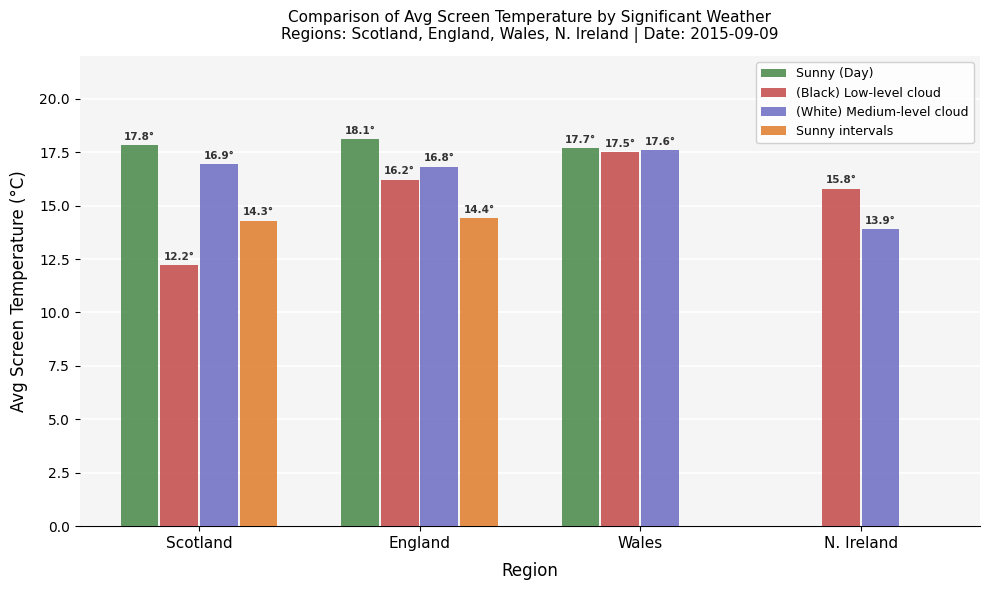

What is the maximum value shown in the chart?

18.1